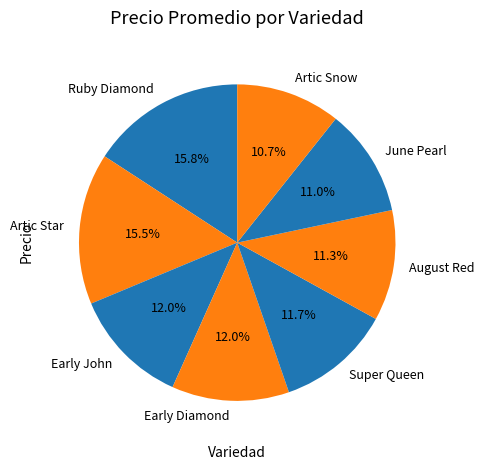

What percentage is NOT represented by June Pearl?

89.0%